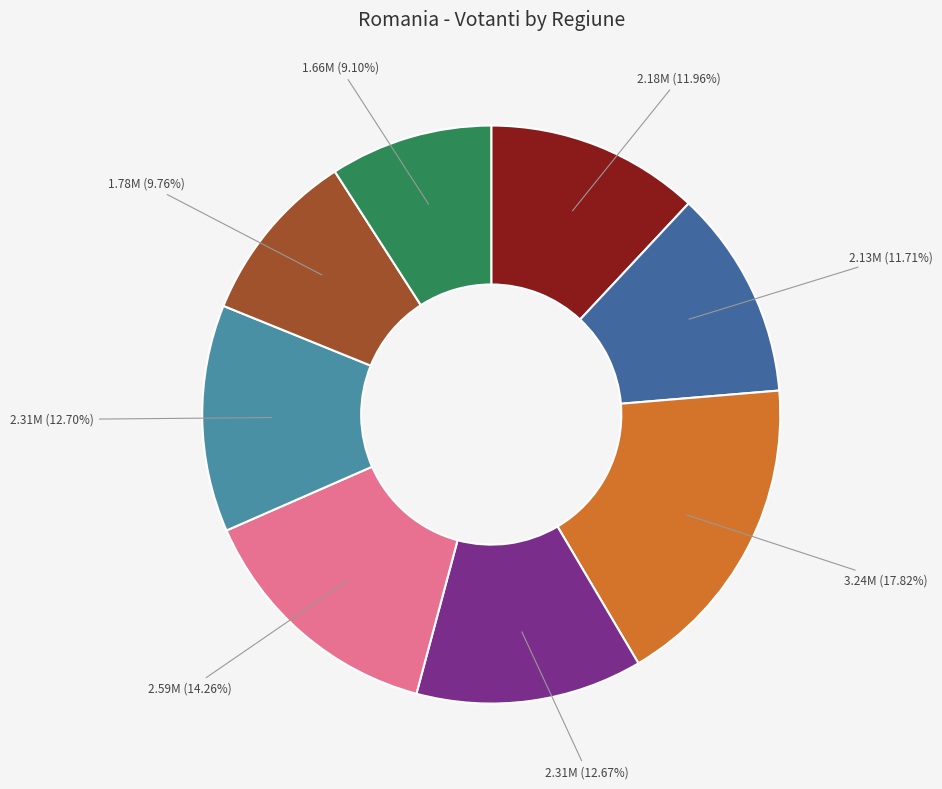

Is there a majority slice in this chart?

No